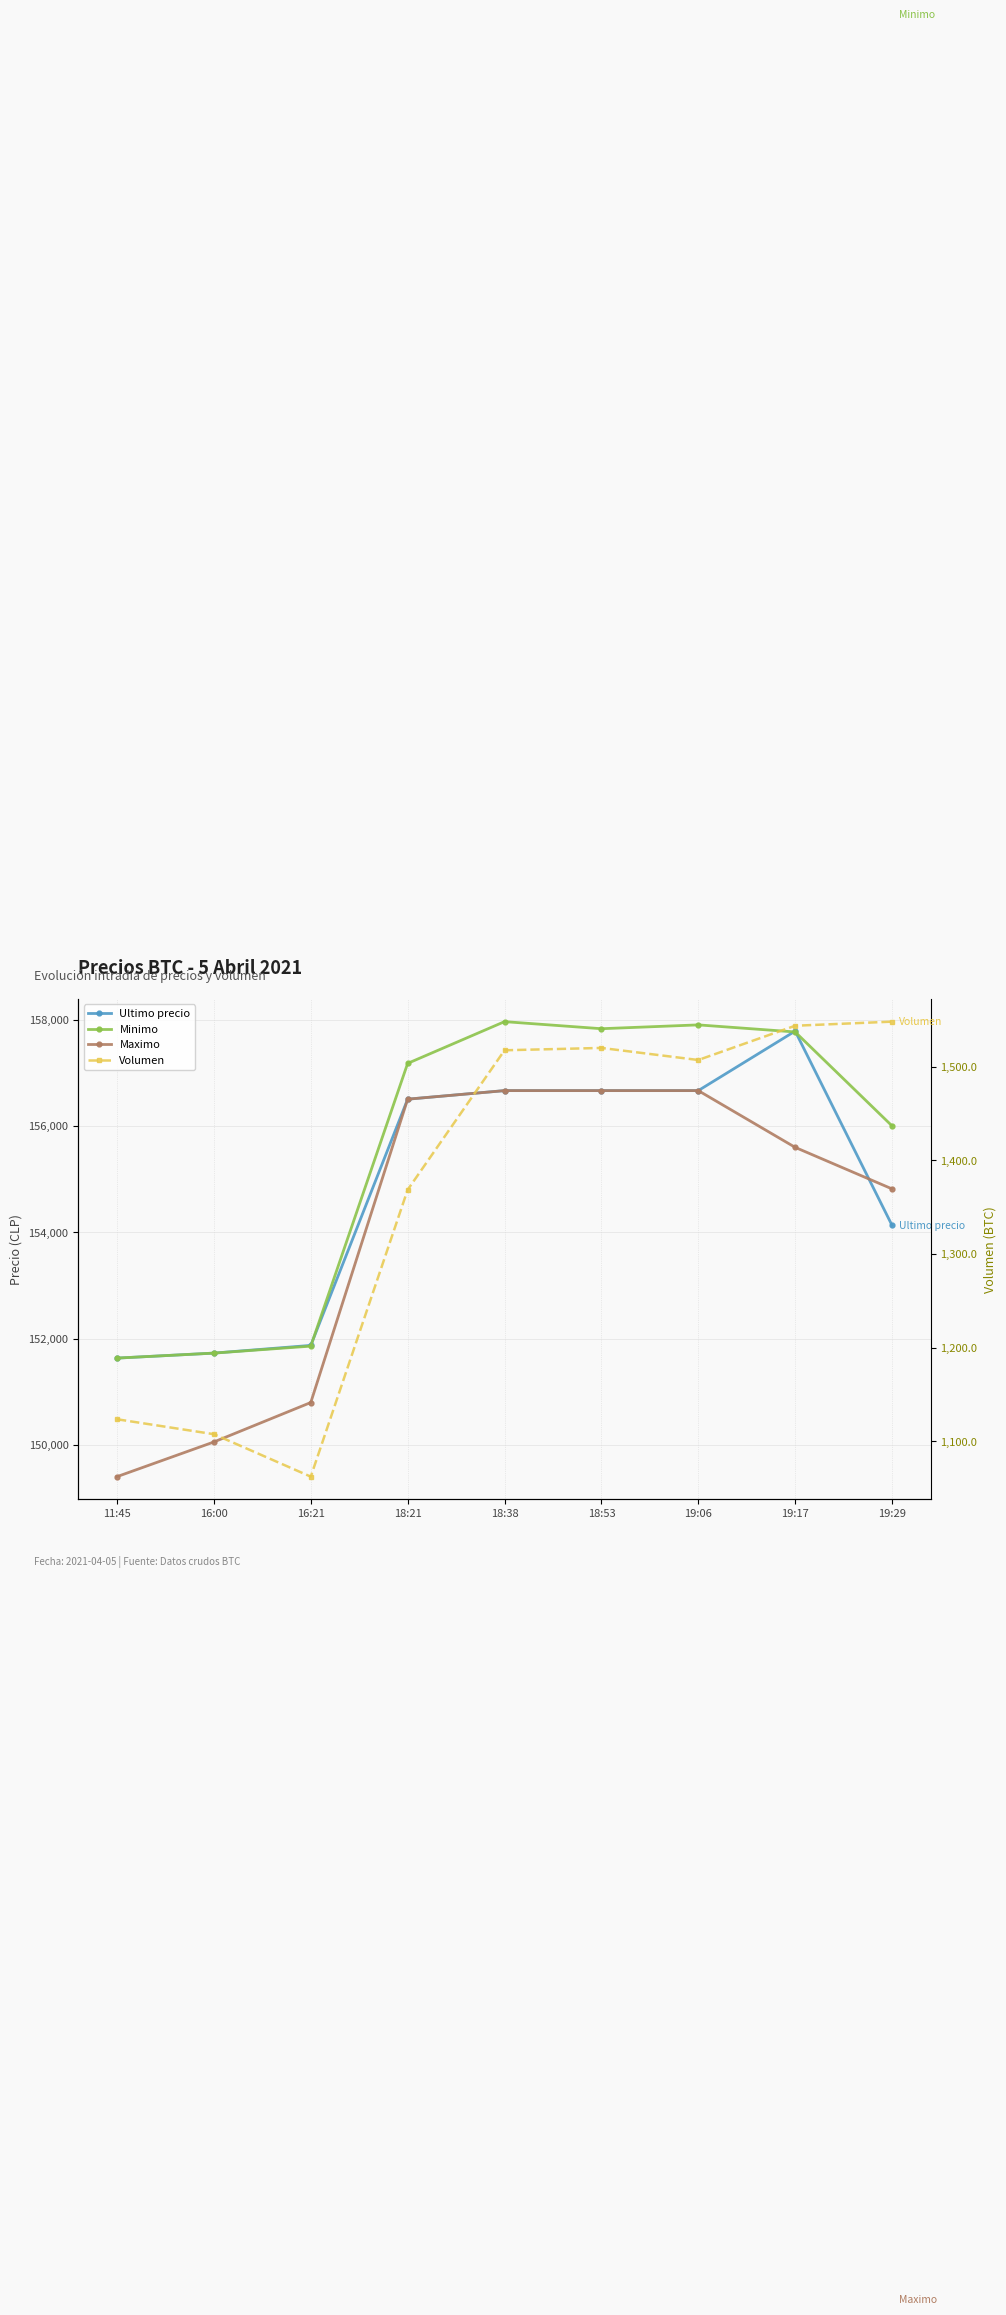

What is the sum of the Minimo values at 19:06 and 16:00?

309626.0